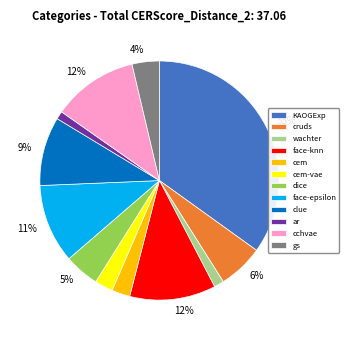

What percentage is the gs slice, to the nearest percent?

4%